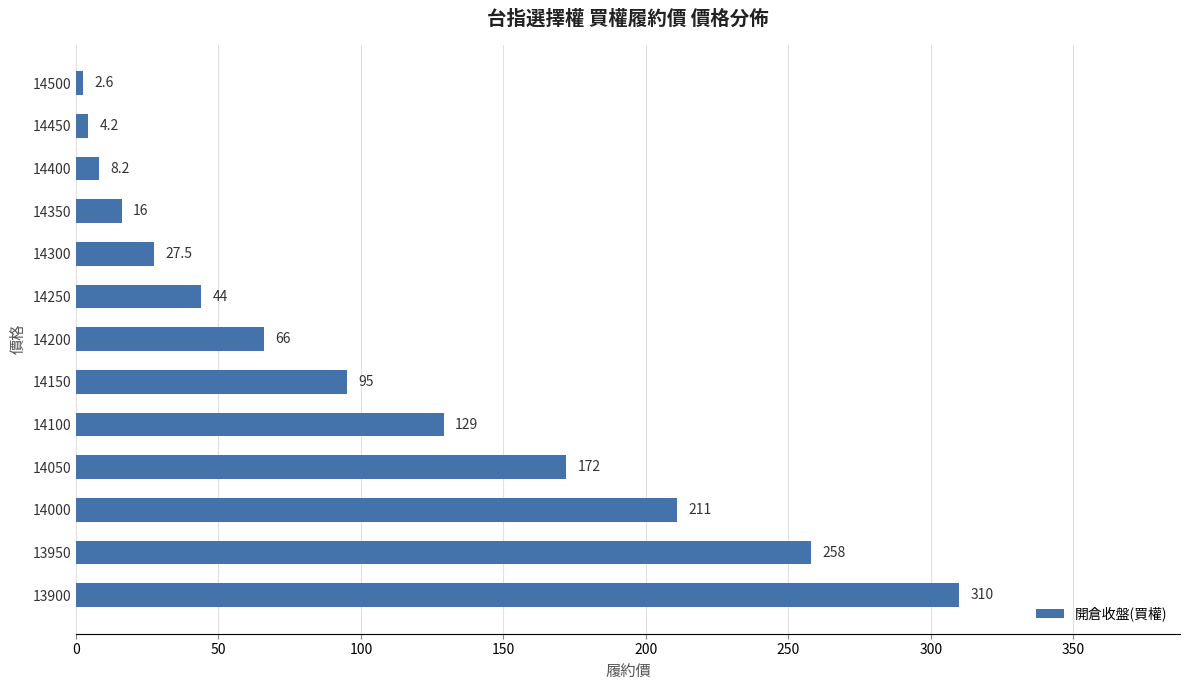

What is the sum of all values?

1343.5